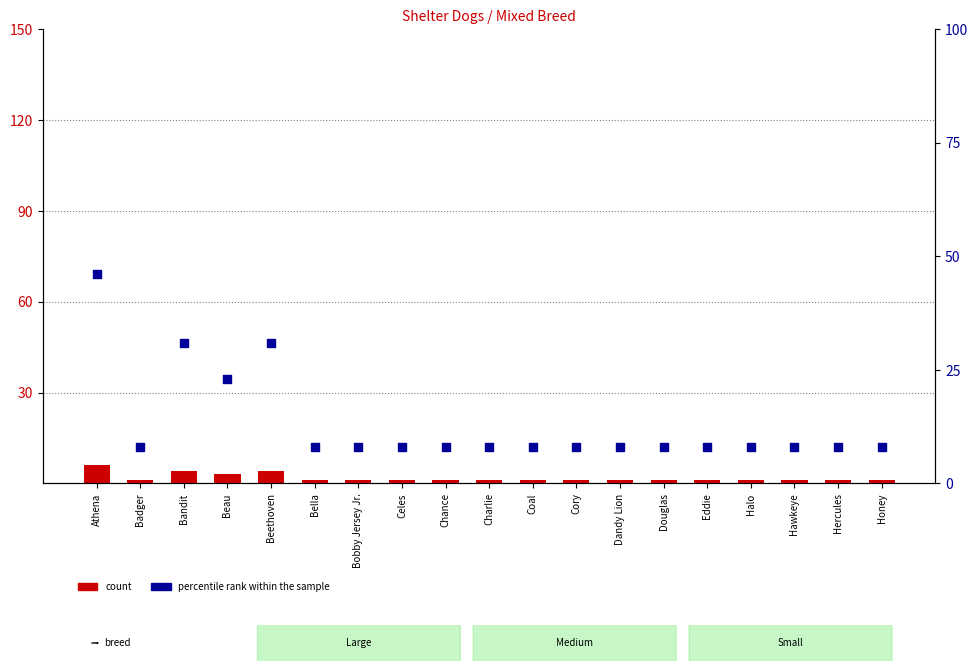

What are all the series names shown in the legend?

count, percentile rank within the sample